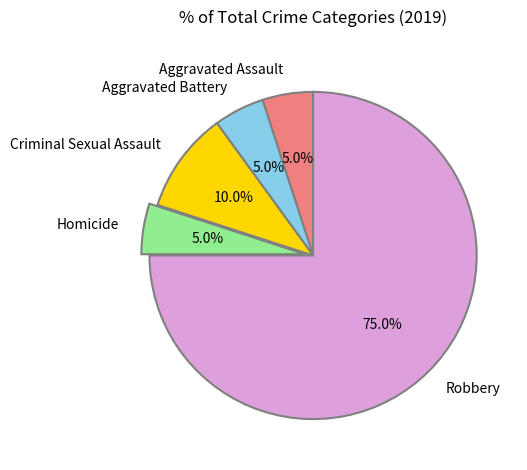

Combined, do Aggravated Assault and Criminal Sexual Assault account for over 50%?

No